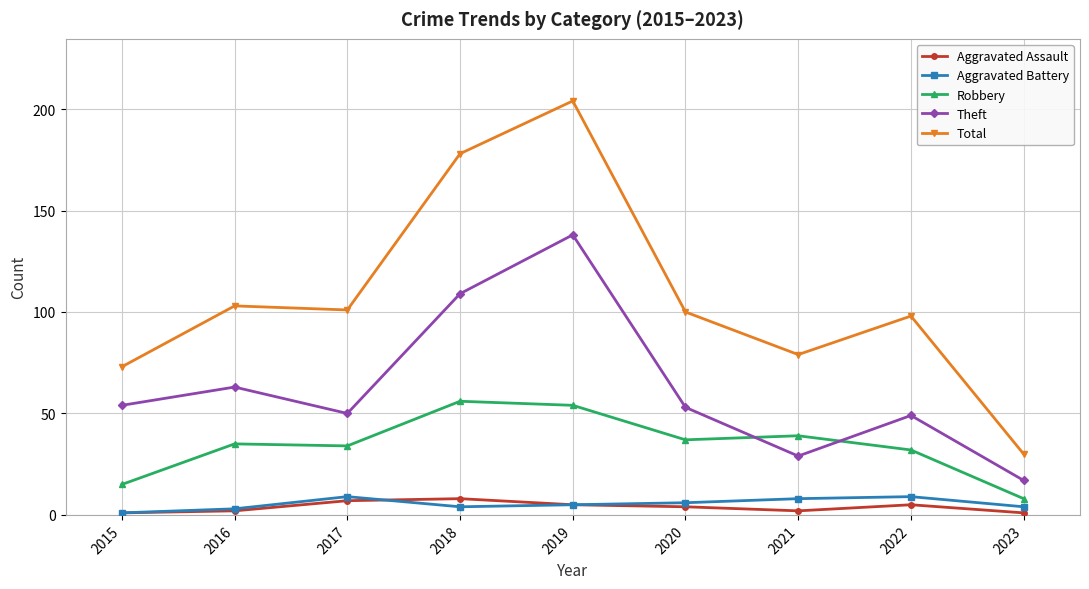

Which series has the widest spread of values?

Total